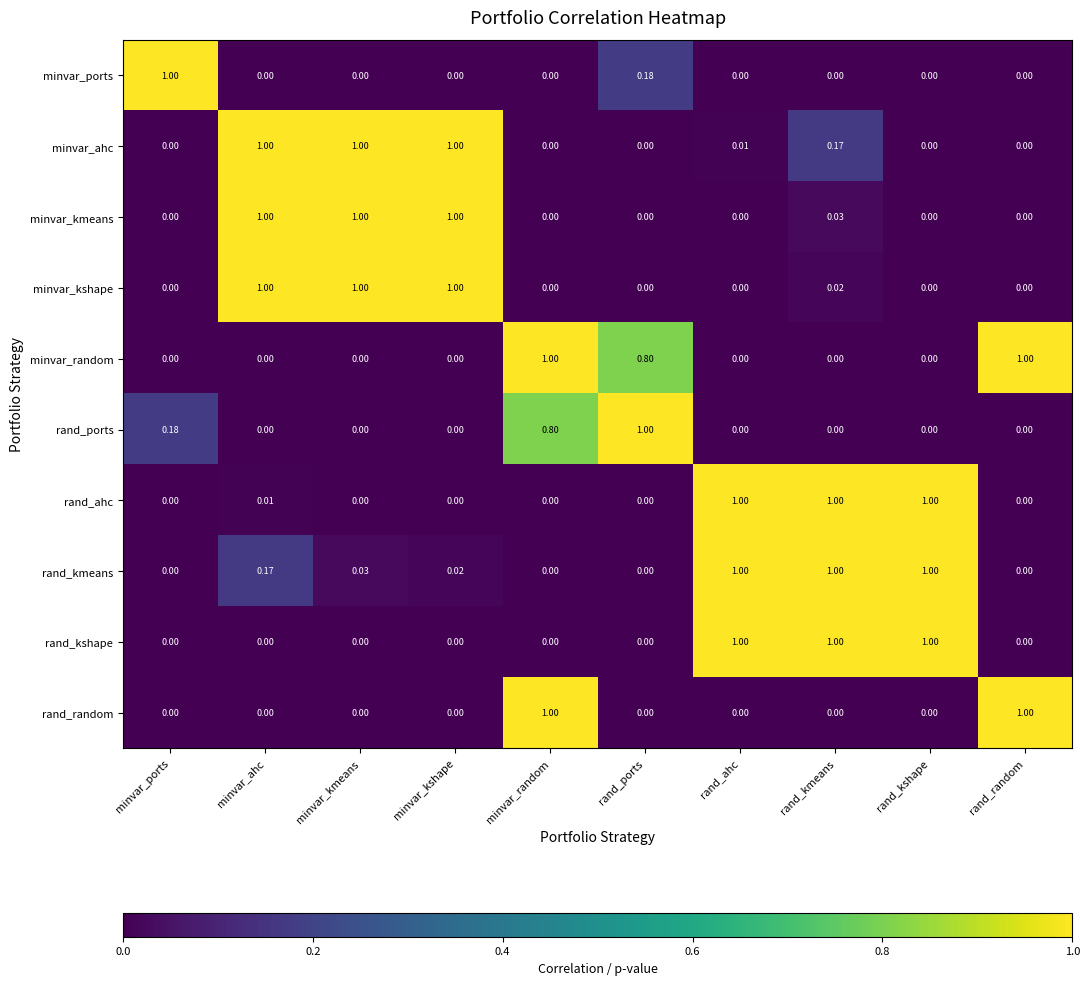

Between rand_kmeans and rand_kshape, which series saw the biggest shift?

minvar_ahc